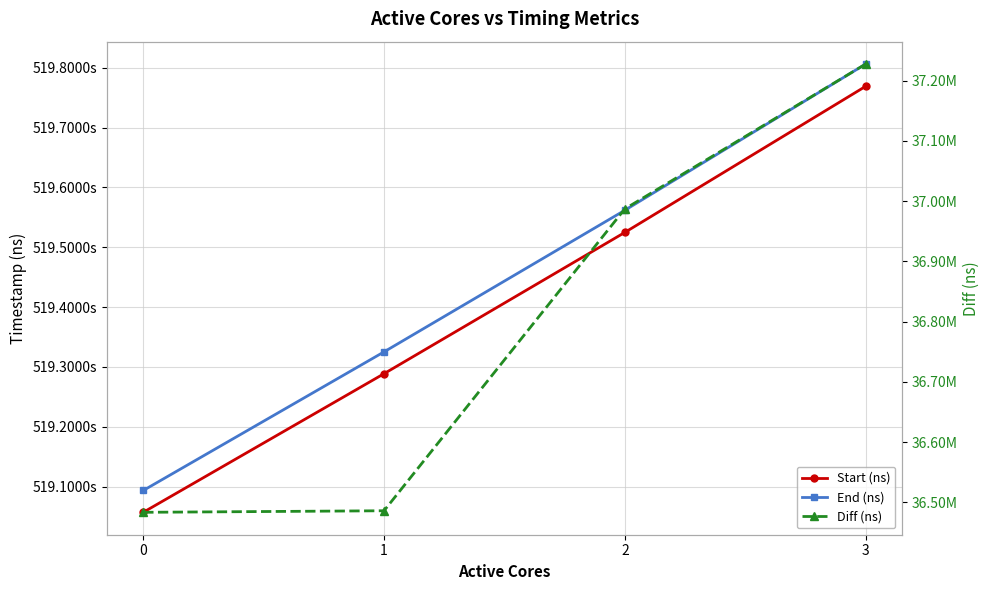

True or false: End (ns) and Start (ns) cross at least once.

False